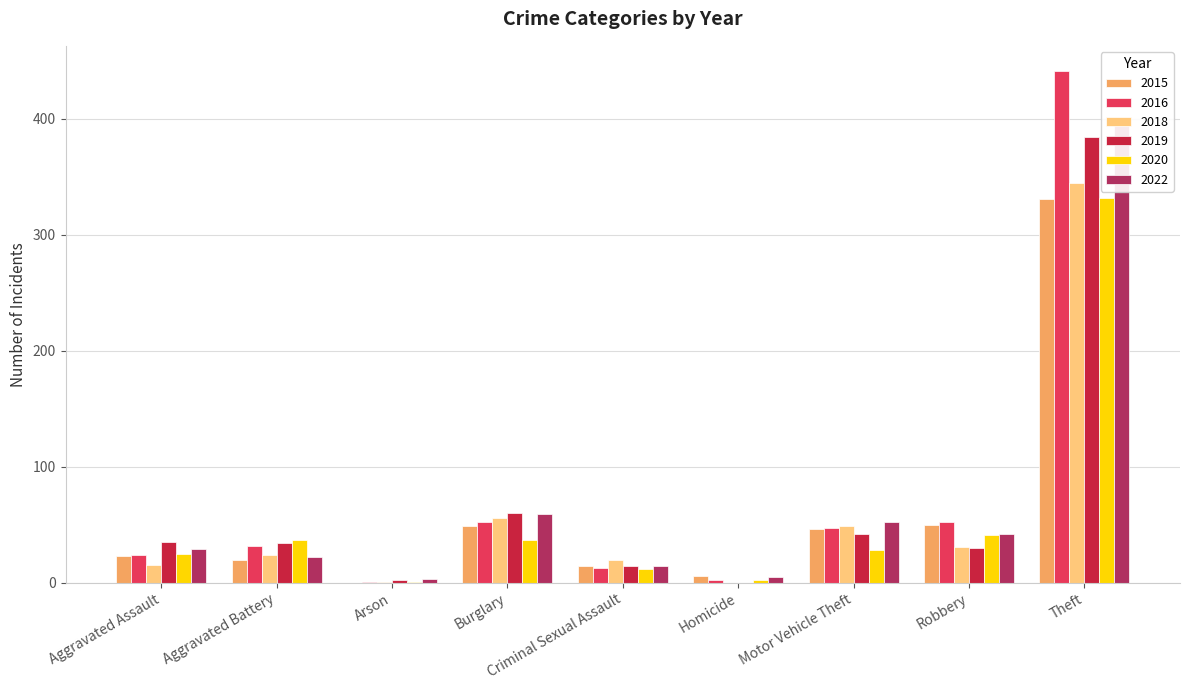

How many bars are there in each group?

6